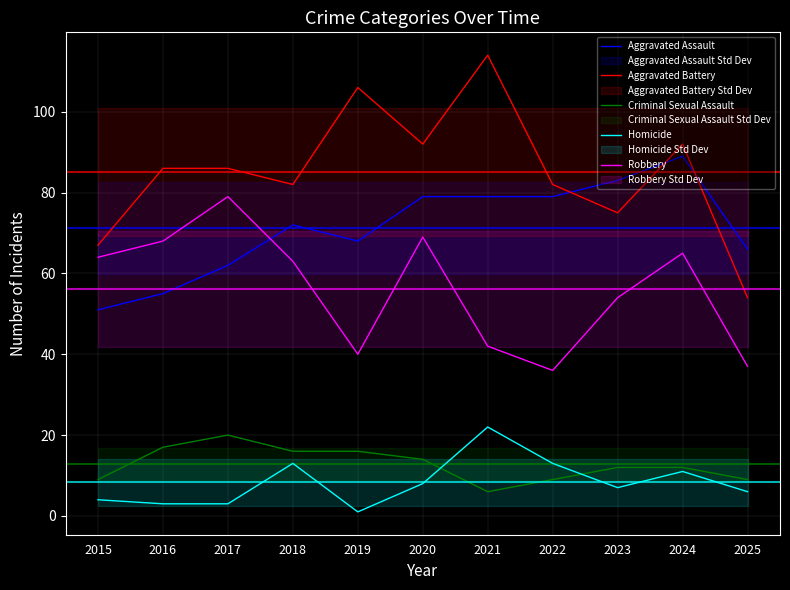

True or false: Homicide has more than 1 interior local peaks.

True